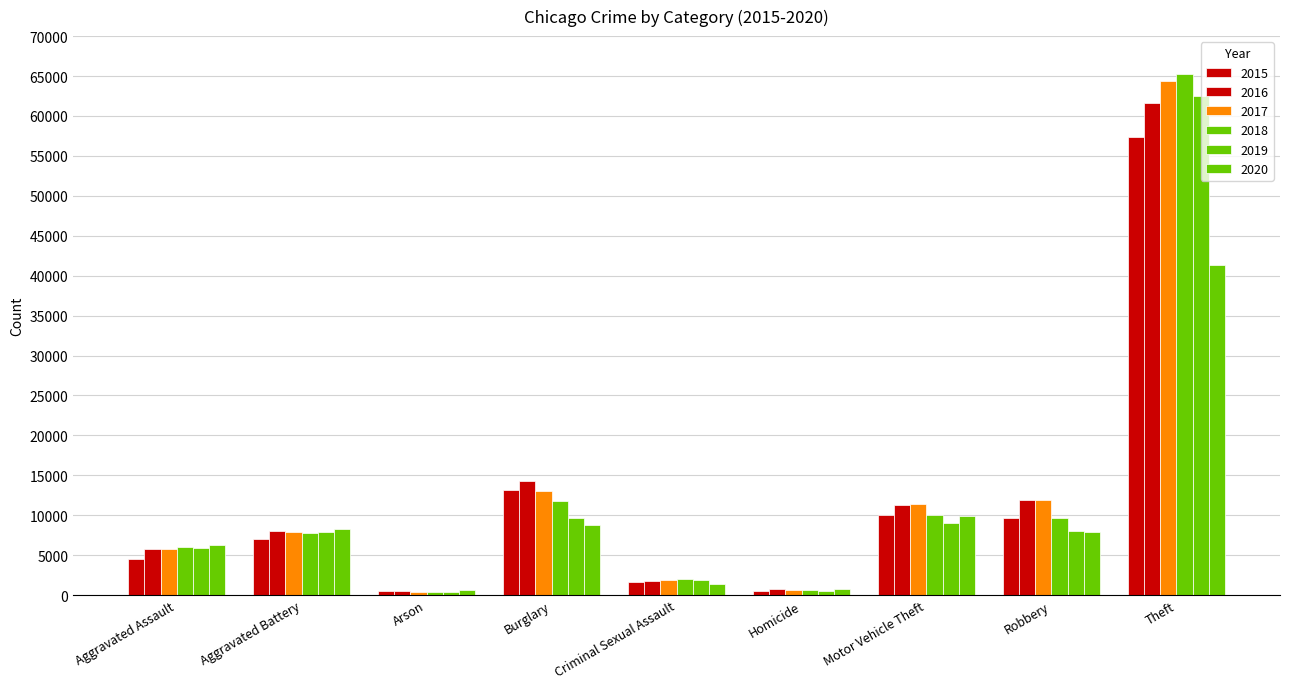

True or false: 2017 has a value of 5793 at Aggravated Assault.

True